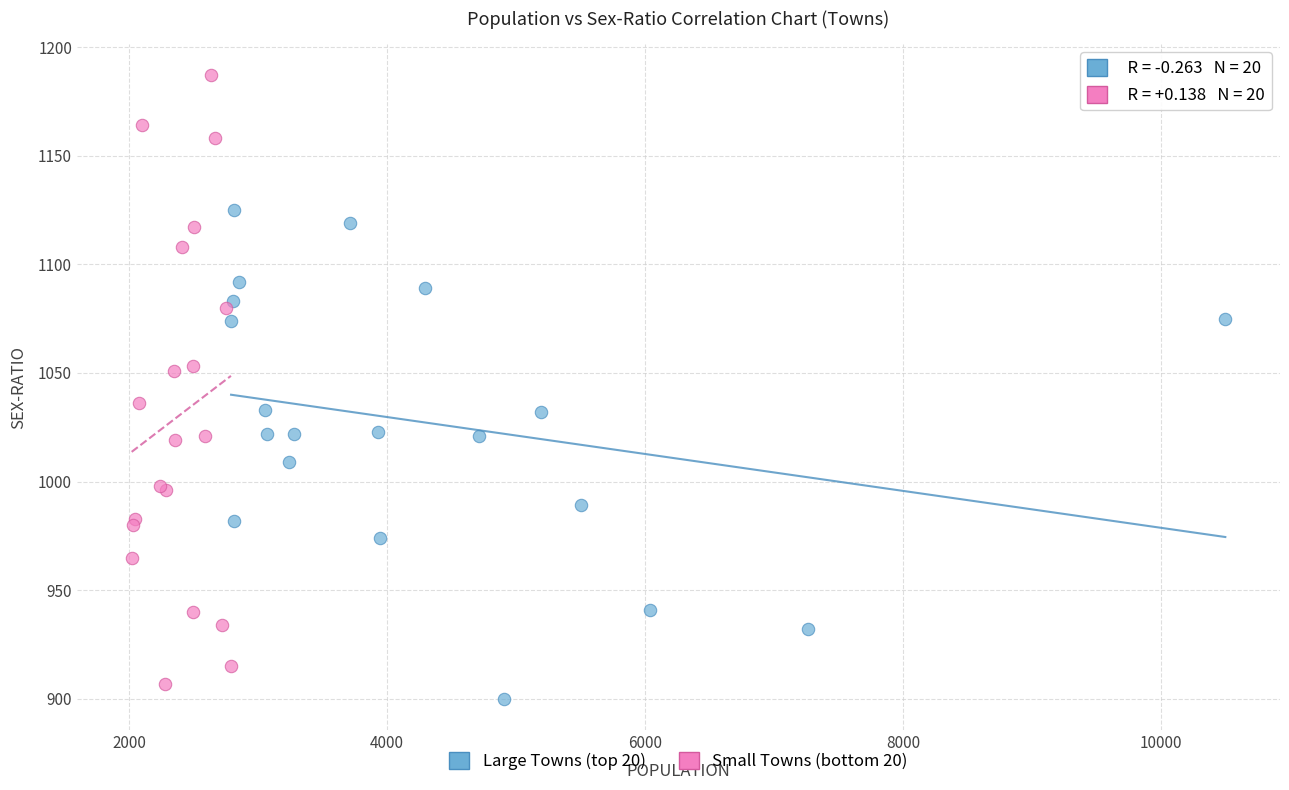

Which series has the widest spread of Y values?

Small Towns (bottom 20)